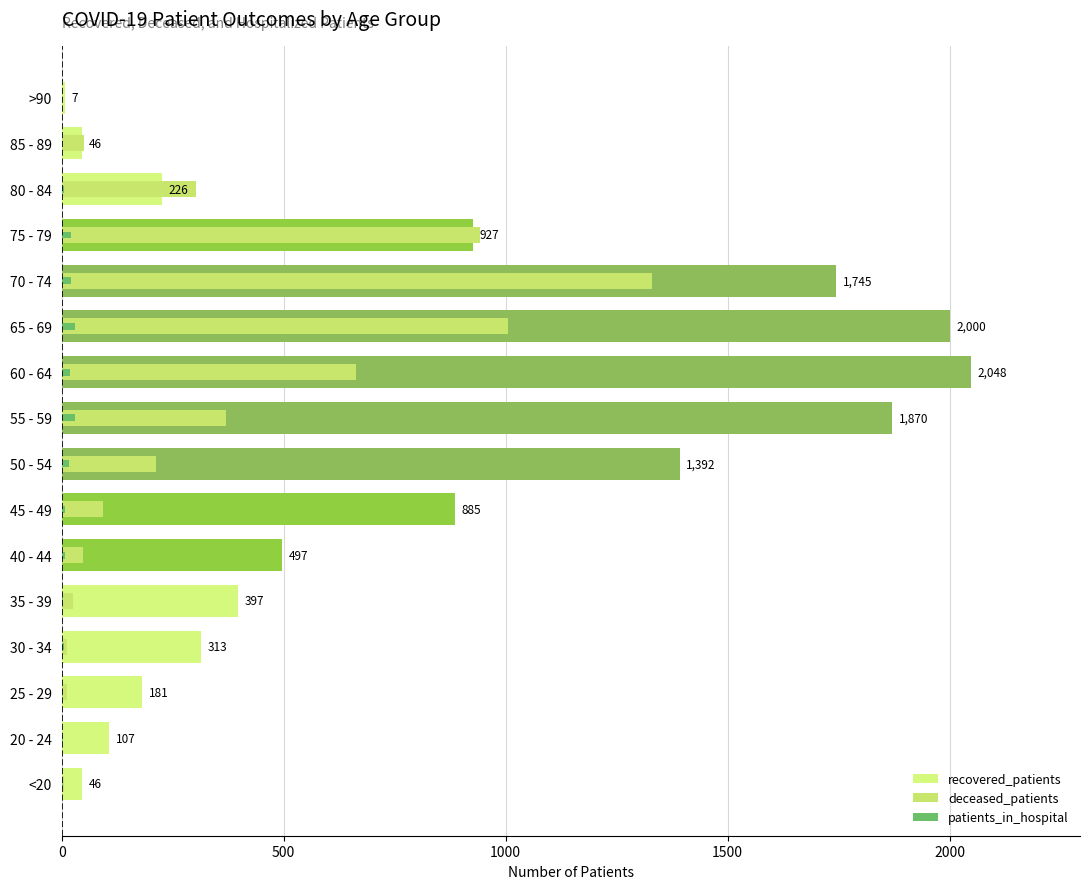

Between 30 - 34 and 80 - 84, which series saw the biggest shift?

deceased_patients